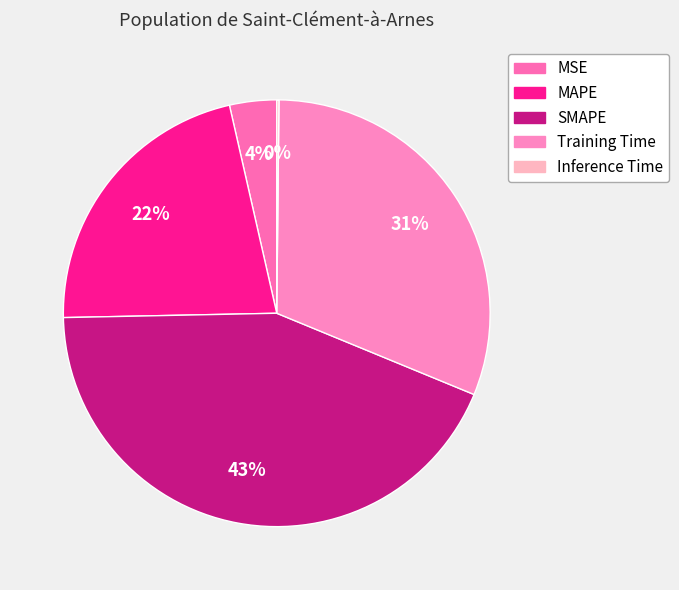

Which slice is the smallest?

Inference Time